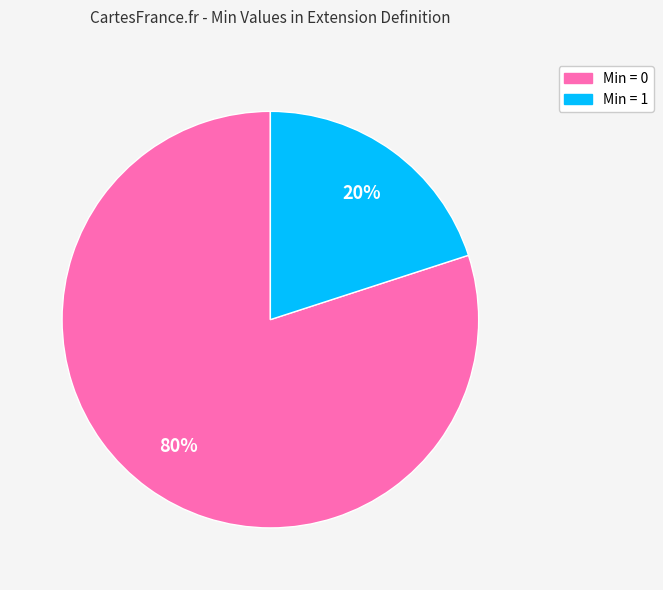

Count the number of slices in the pie.

2